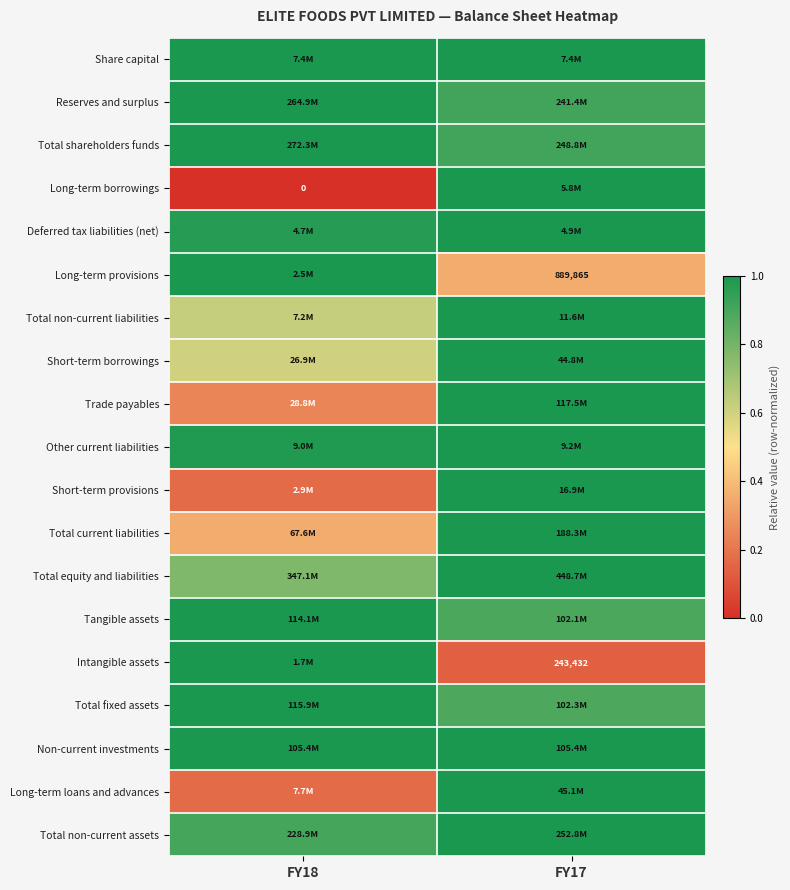

True or false: Share capital has a value of 0.6 at FY17.

False